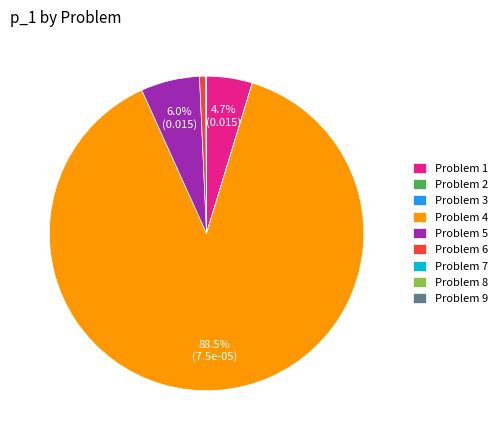

What portion of the pie excludes Problem 5?

94.0%